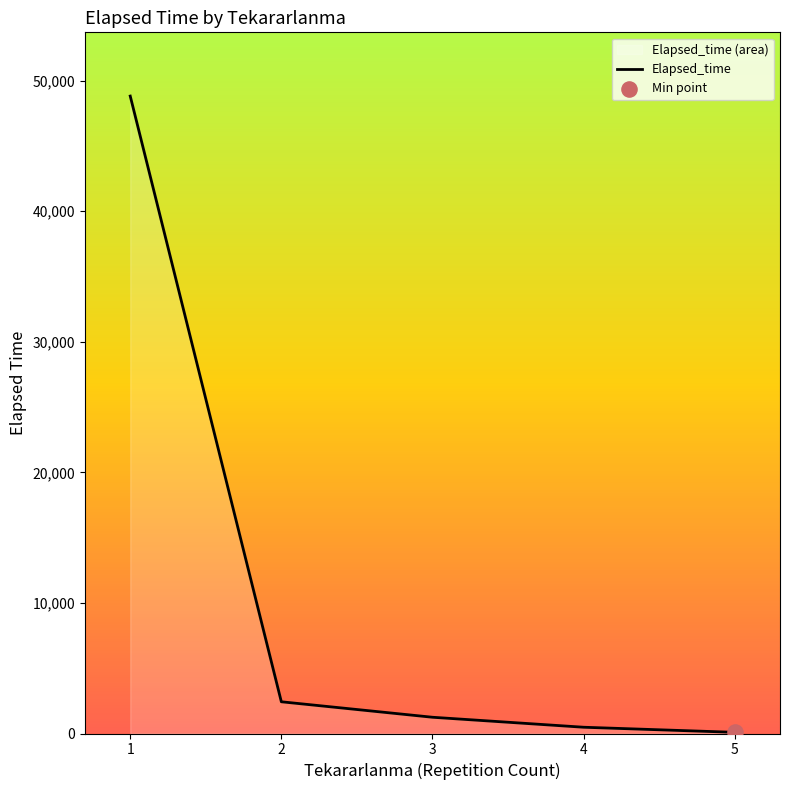

Between 3 and 2, which is larger?

2